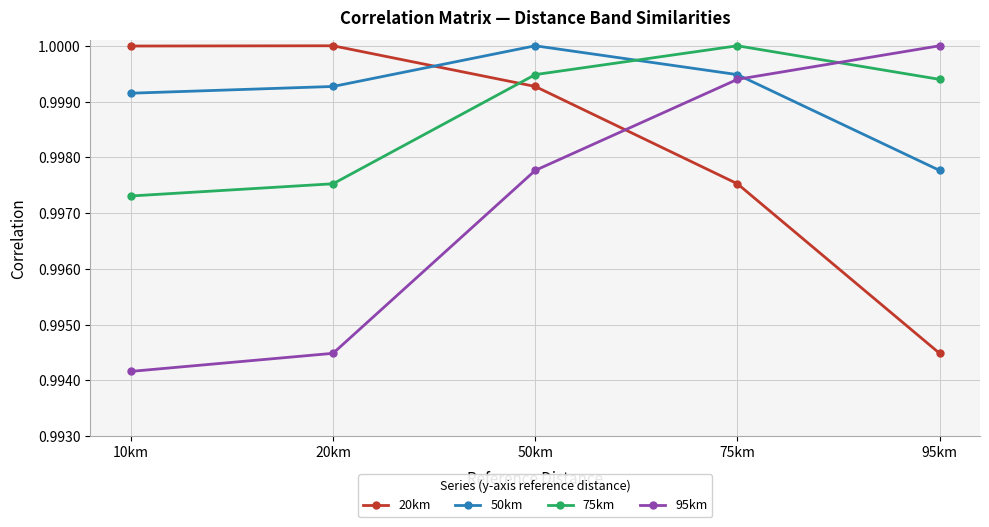

What is the sum of the 50km values at 10km and 20km?

2.0